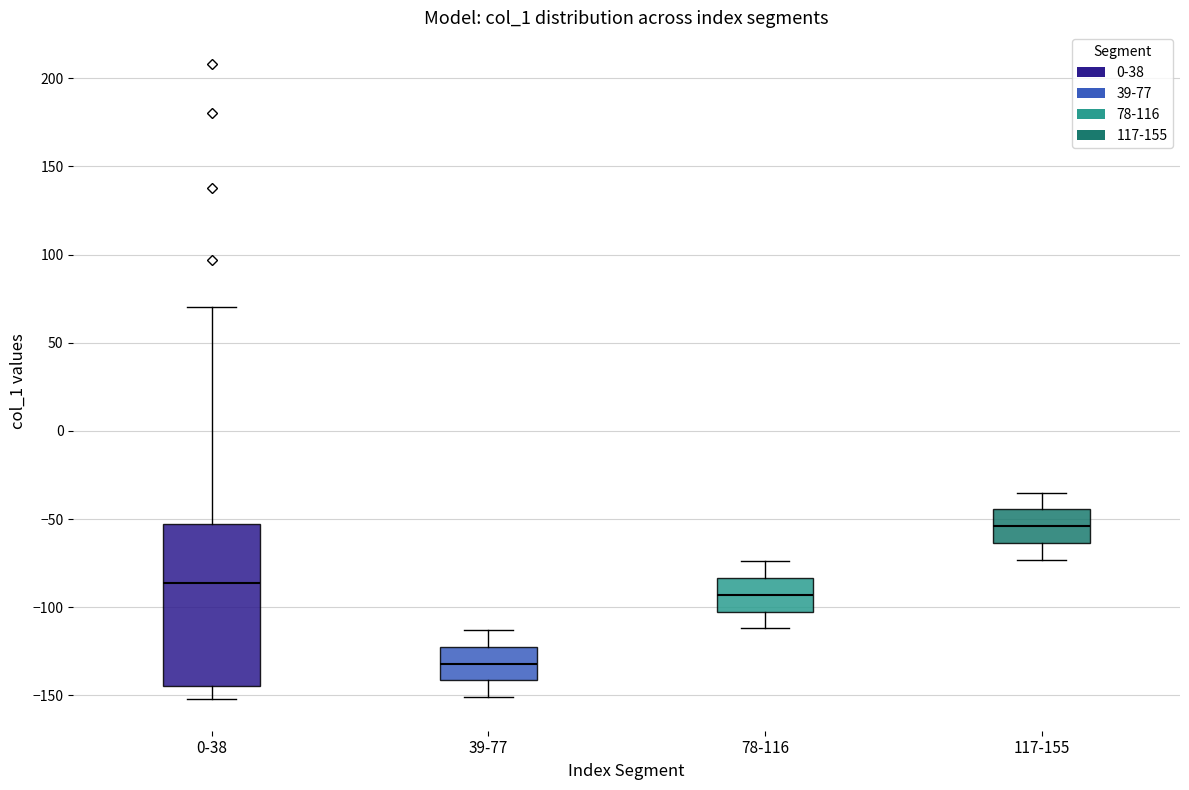

Where is the upper edge of the box for 39-77 on the y-axis? The values are not printed on the chart, so give them approximately, as read against the axis.

-120